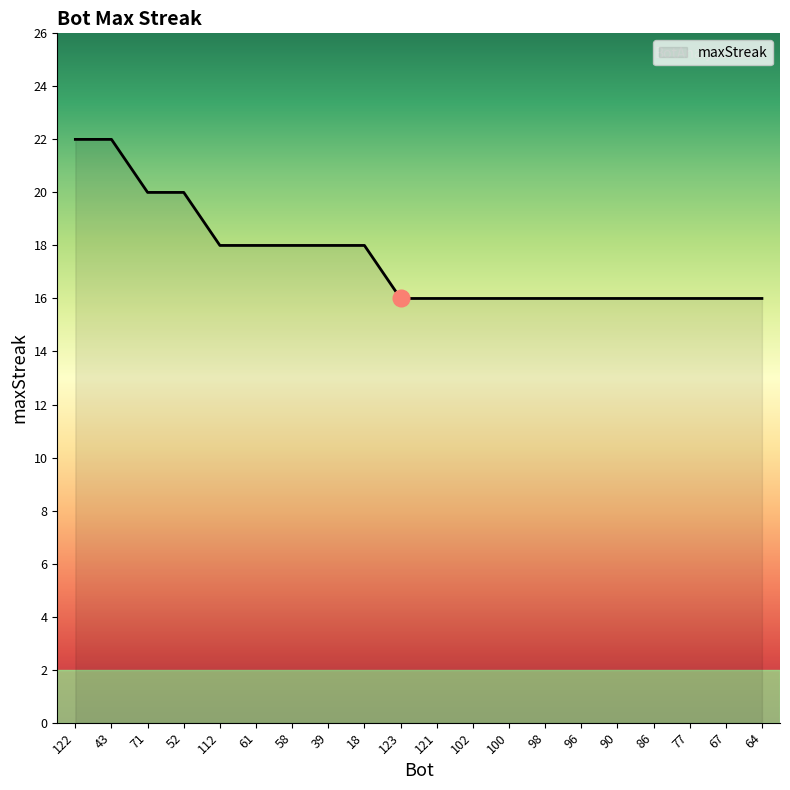

What position from the left is 96?

15